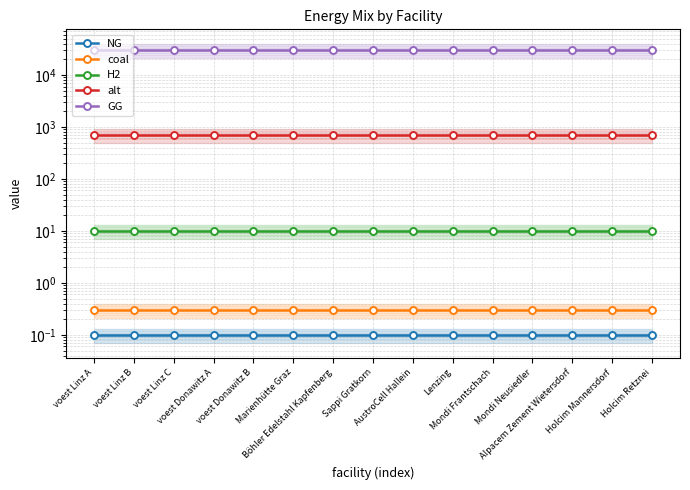

What is the sum of the GG values at Marienhütte Graz and AustroCell Hallein?

60000.0